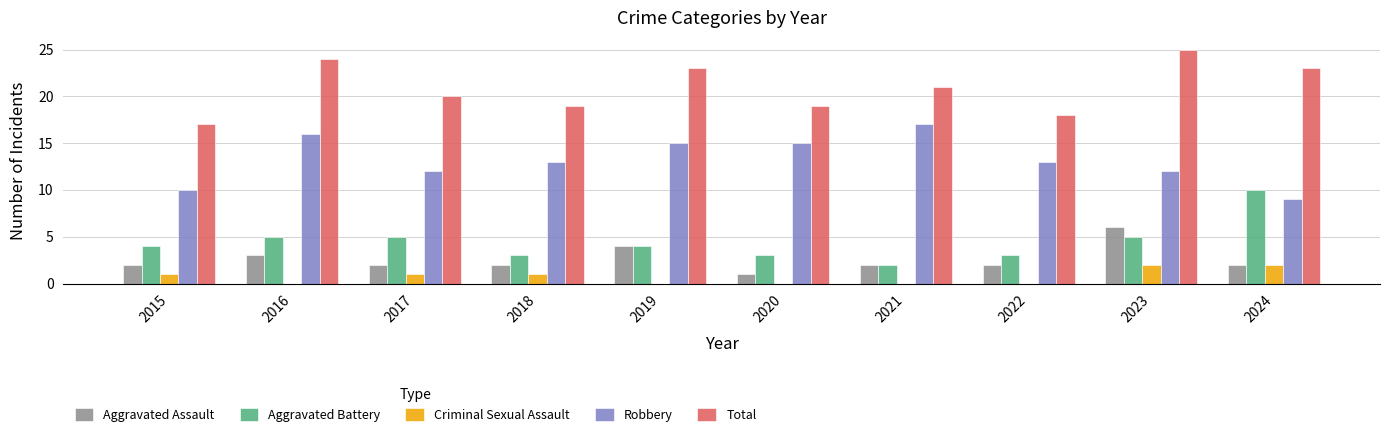

What is the sum of all Aggravated Battery values?

44